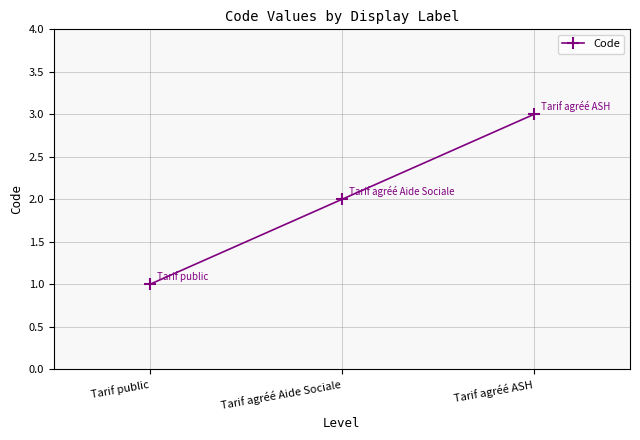

The value at Tarif agréé ASH is 5. True or false?

False